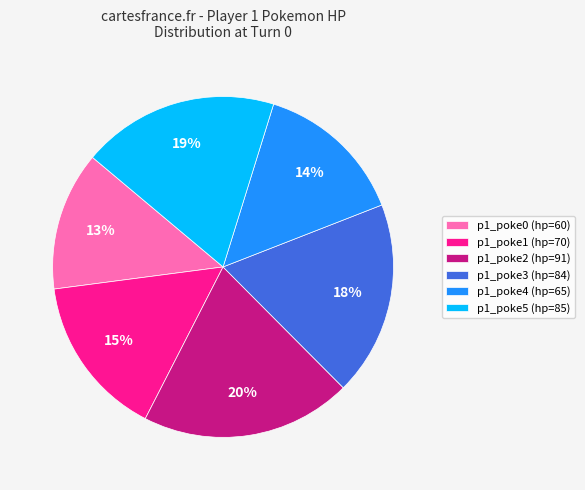

What percentage is the p1_poke3 (hp=84) slice, to the nearest percent?

18%